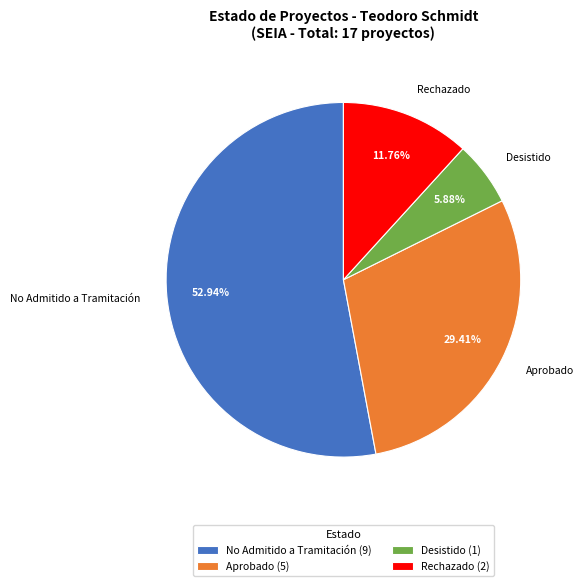

Which has a higher value, Aprobado or No Admitido a Tramitación?

No Admitido a Tramitación